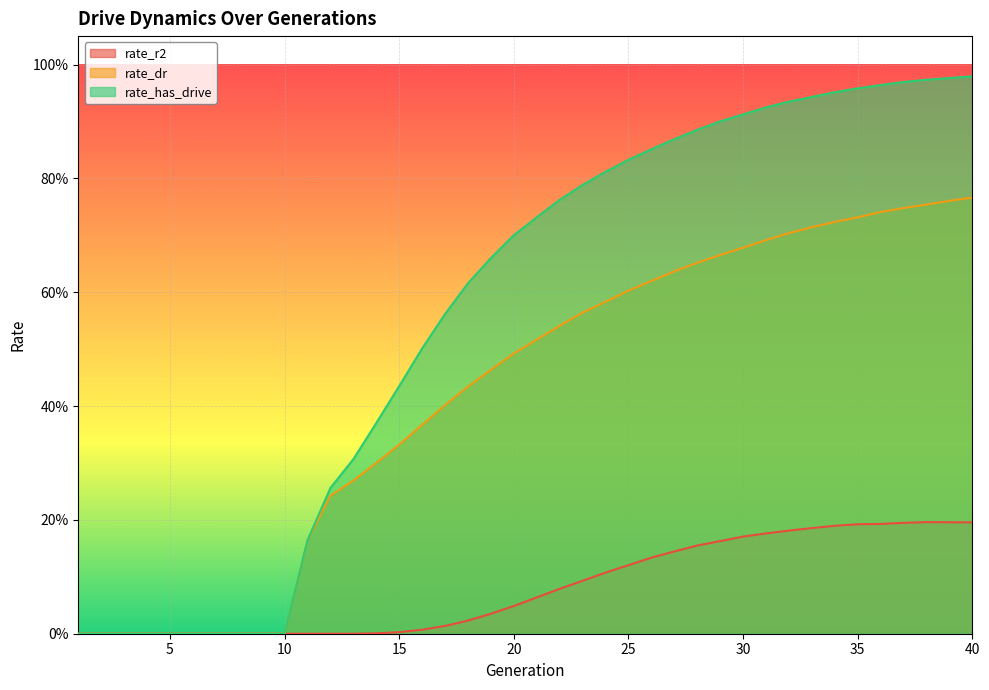

Reading left to right, transcribe all the data shown in this chart.

rate_r2: 1=0.0	2=0.0	3=0.0	4=0.0	5=0.0	6=0.0	7=0.0	8=0.0	9=0.0	10=0.0	11=0.0	12=0.0	13=0.0	14=0.0	15=0.0	16=0.0	17=0.0	18=0.0	19=0.0	20=0.0	21=0.1	22=0.1	23=0.1	24=0.1	25=0.1	26=0.1	27=0.1	28=0.2	29=0.2	30=0.2	31=0.2	32=0.2	33=0.2	34=0.2	35=0.2	36=0.2	37=0.2	38=0.2	39=0.2	40=0.2
rate_dr: 1=0.0	2=0.0	3=0.0	4=0.0	5=0.0	6=0.0	7=0.0	8=0.0	9=0.0	10=0.0	11=0.2	12=0.2	13=0.3	14=0.3	15=0.3	16=0.4	17=0.4	18=0.4	19=0.5	20=0.5	21=0.5	22=0.5	23=0.6	24=0.6	25=0.6	26=0.6	27=0.6	28=0.7	29=0.7	30=0.7	31=0.7	32=0.7	33=0.7	34=0.7	35=0.7	36=0.7	37=0.7	38=0.8	39=0.8	40=0.8
rate_has_drive: 1=0.0	2=0.0	3=0.0	4=0.0	5=0.0	6=0.0	7=0.0	8=0.0	9=0.0	10=0.0	11=0.2	12=0.3	13=0.3	14=0.4	15=0.4	16=0.5	17=0.6	18=0.6	19=0.7	20=0.7	21=0.7	22=0.8	23=0.8	24=0.8	25=0.8	26=0.9	27=0.9	28=0.9	29=0.9	30=0.9	31=0.9	32=0.9	33=0.9	34=1.0	35=1.0	36=1.0	37=1.0	38=1.0	39=1.0	40=1.0